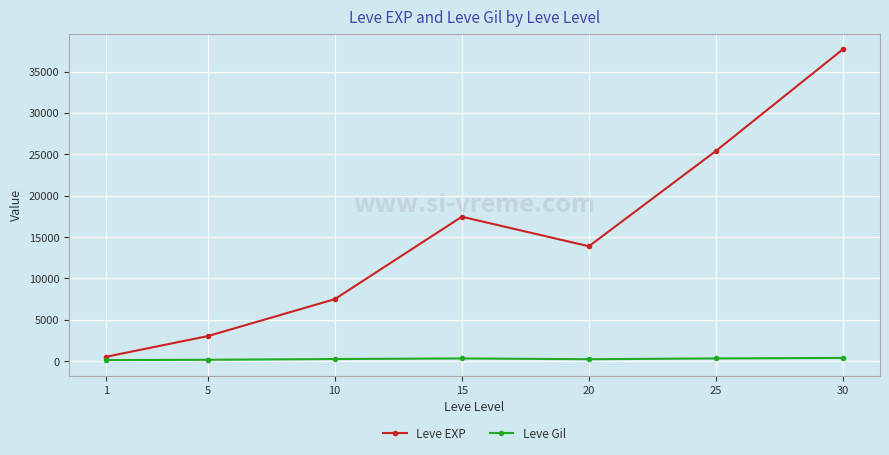

Which category has the highest value in the Leve EXP series?

30